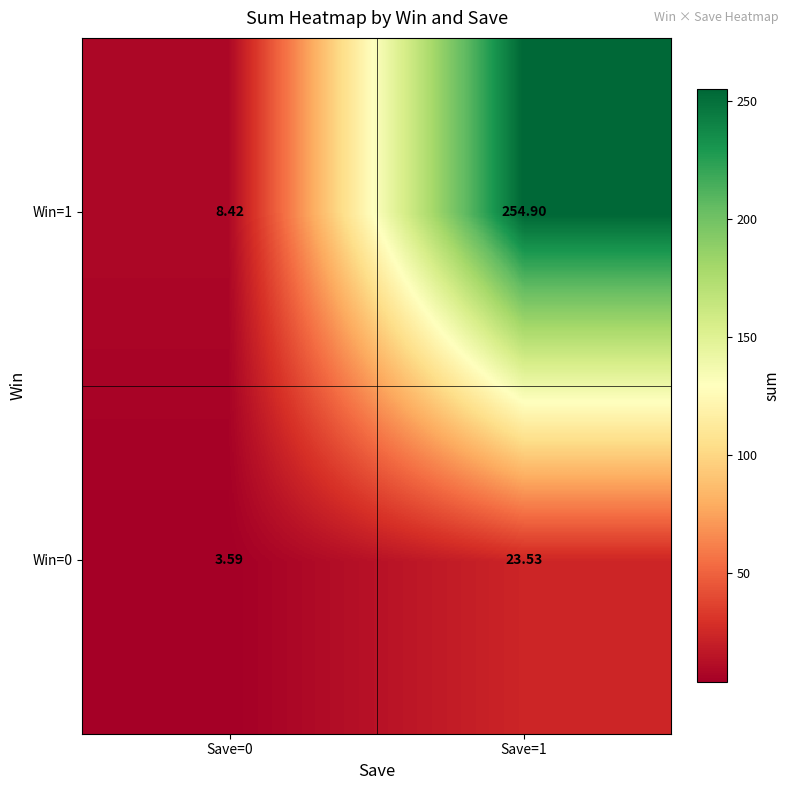

Is the value of Win=0 at Save=0 greater than the value of Win=1 at Save=0?

No